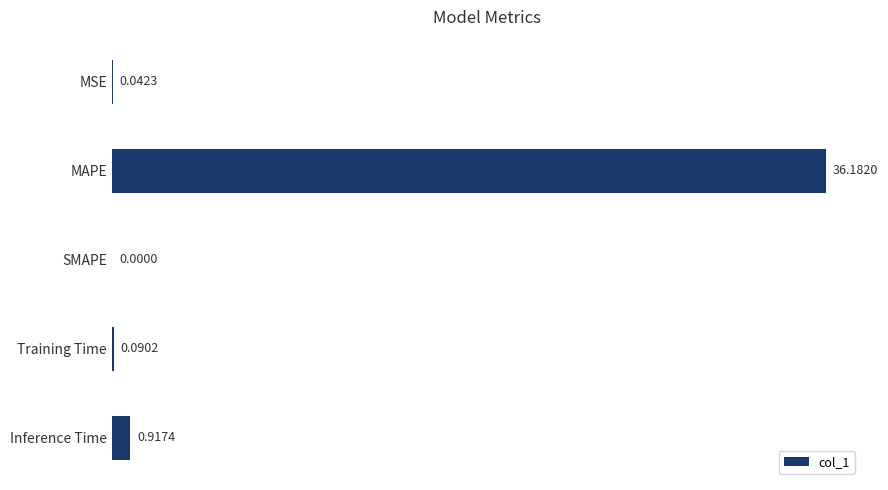

What is the sum of all values?

37.2